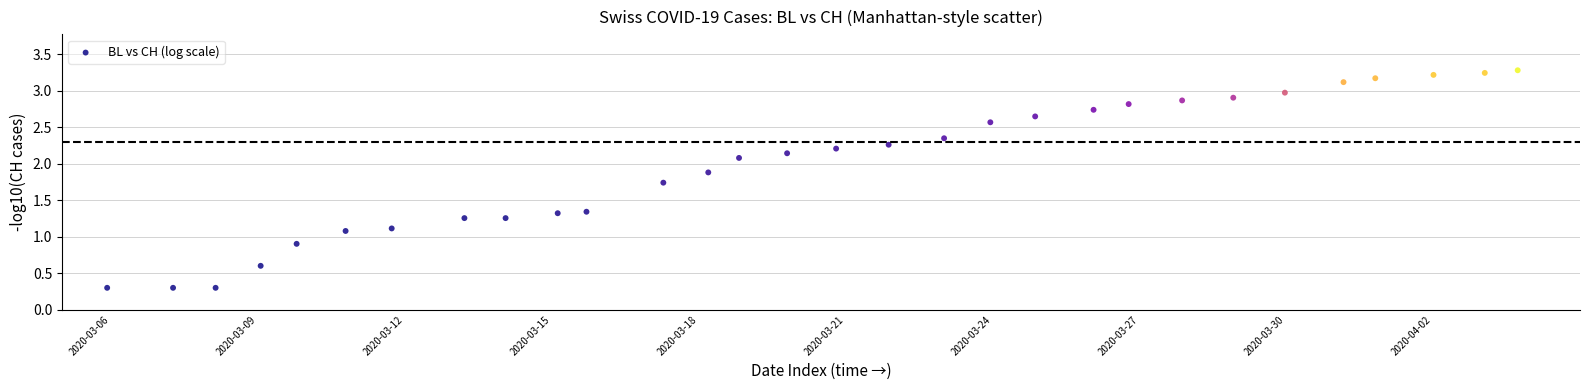

What is the range of Y values (max minus min)?

3.0